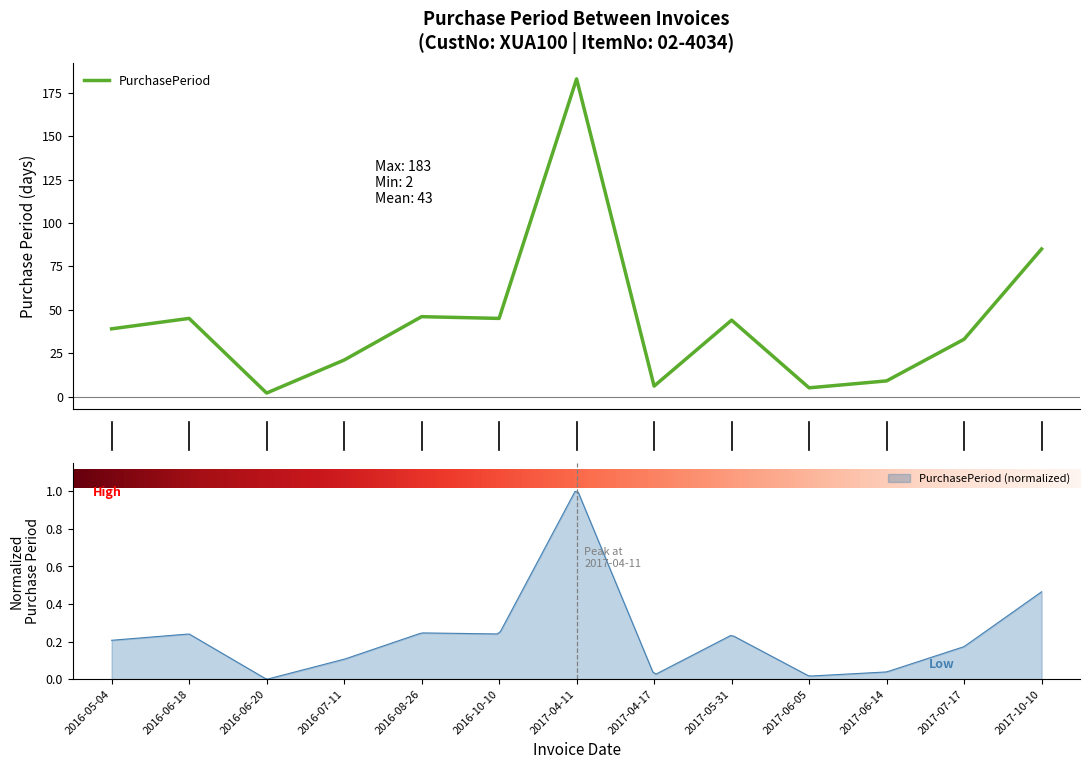

Rank the categories by value from lowest to highest.

2016-06-20, 2017-06-05, 2017-04-17, 2017-06-14, 2016-07-11, 2017-07-17, 2016-05-04, 2017-05-31, 2016-06-18, 2016-10-10, 2016-08-26, 2017-10-10, 2017-04-11